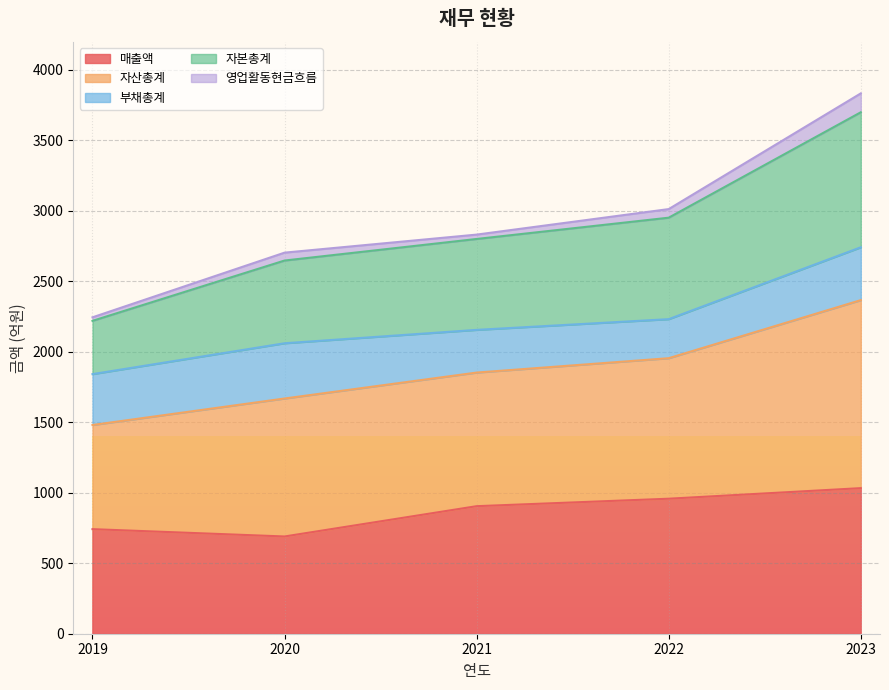

At which category is the sum across all series the highest?

2023